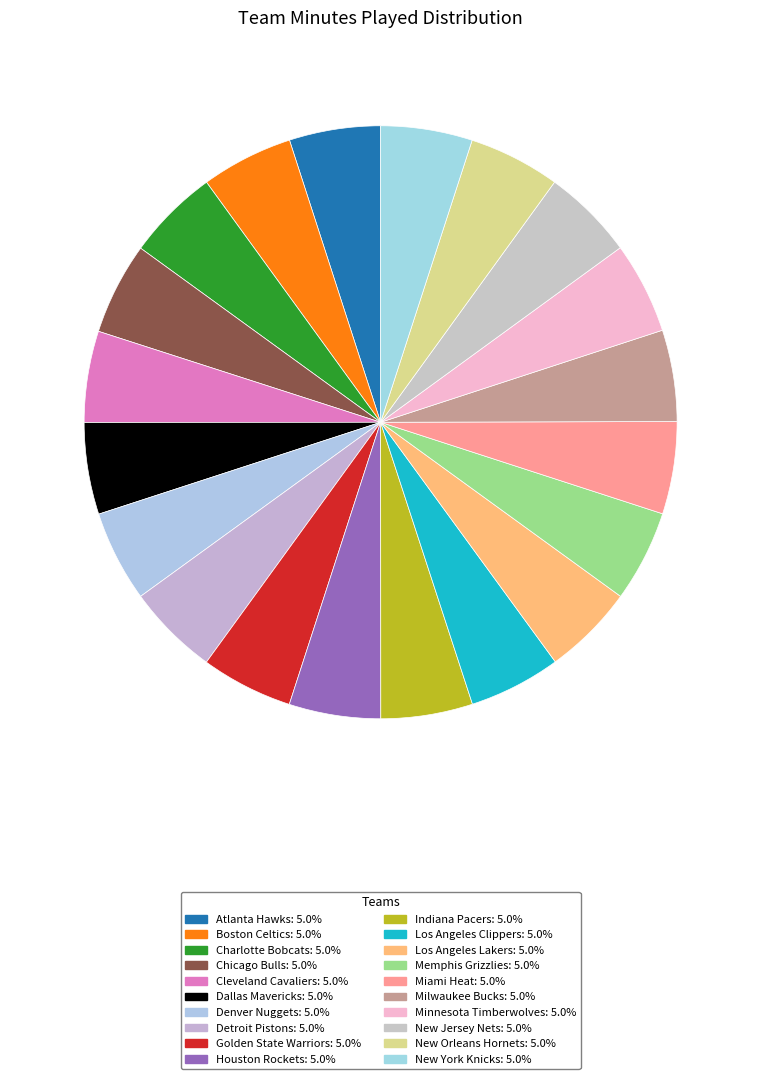

Combined, what portion of the pie is Denver Nuggets and Boston Celtics?

10.0%